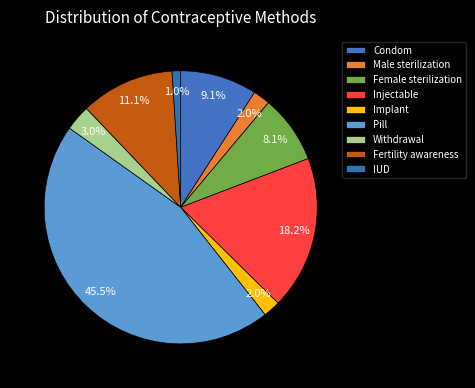

True or false: Injectable accounts for 18% of the total.

True